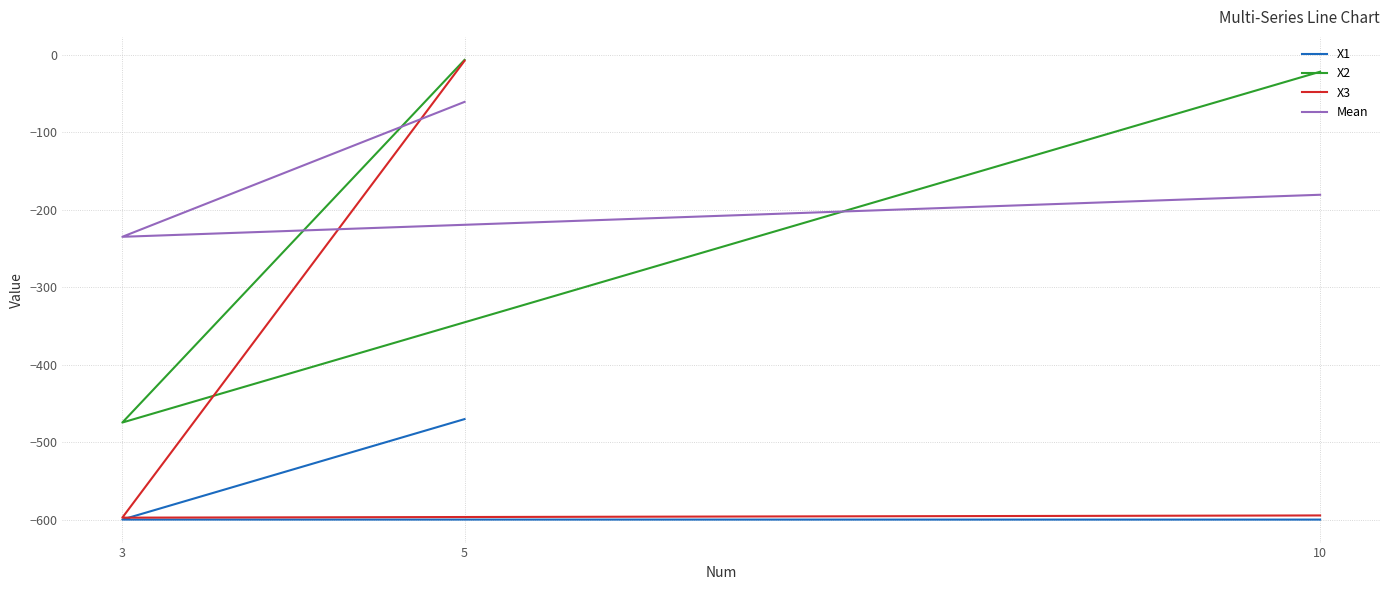

What is the value of the X2 point at the 1st from the left?

-6.3